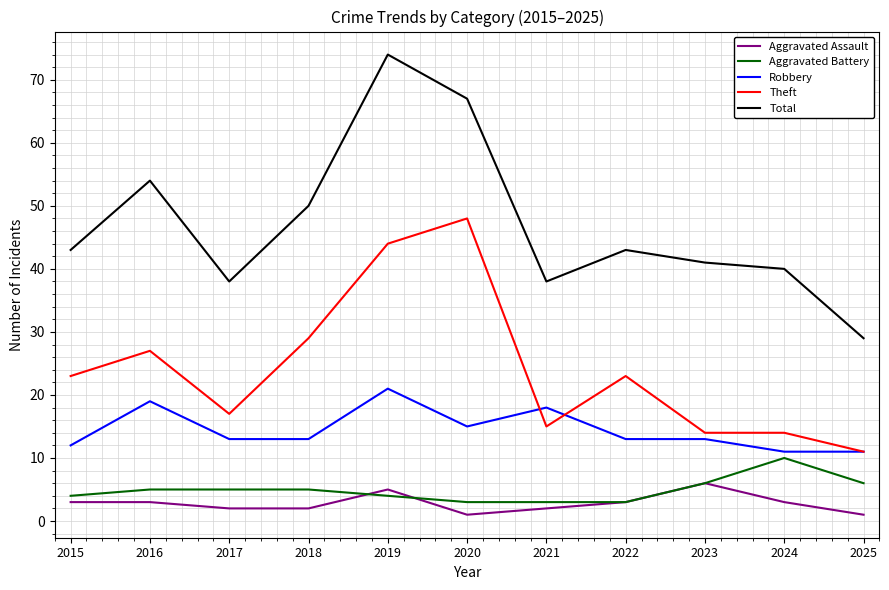

Reading left to right, what are all the values shown in this chart?

Aggravated Assault: 2015=3	2016=3	2017=2	2018=2	2019=5	2020=1	2021=2	2022=3	2023=6	2024=3	2025=1
Aggravated Battery: 2015=4	2016=5	2017=5	2018=5	2019=4	2020=3	2021=3	2022=3	2023=6	2024=10	2025=6
Robbery: 2015=12	2016=19	2017=13	2018=13	2019=21	2020=15	2021=18	2022=13	2023=13	2024=11	2025=11
Theft: 2015=23	2016=27	2017=17	2018=29	2019=44	2020=48	2021=15	2022=23	2023=14	2024=14	2025=11
Total: 2015=43	2016=54	2017=38	2018=50	2019=74	2020=67	2021=38	2022=43	2023=41	2024=40	2025=29